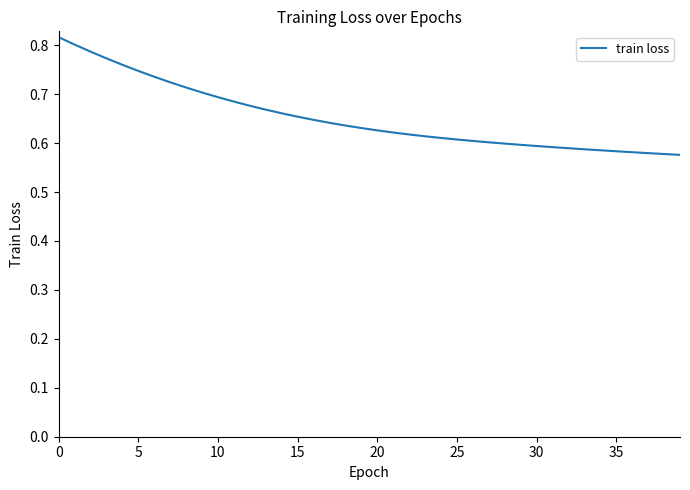

Where is the data nearest to the value 0?

39